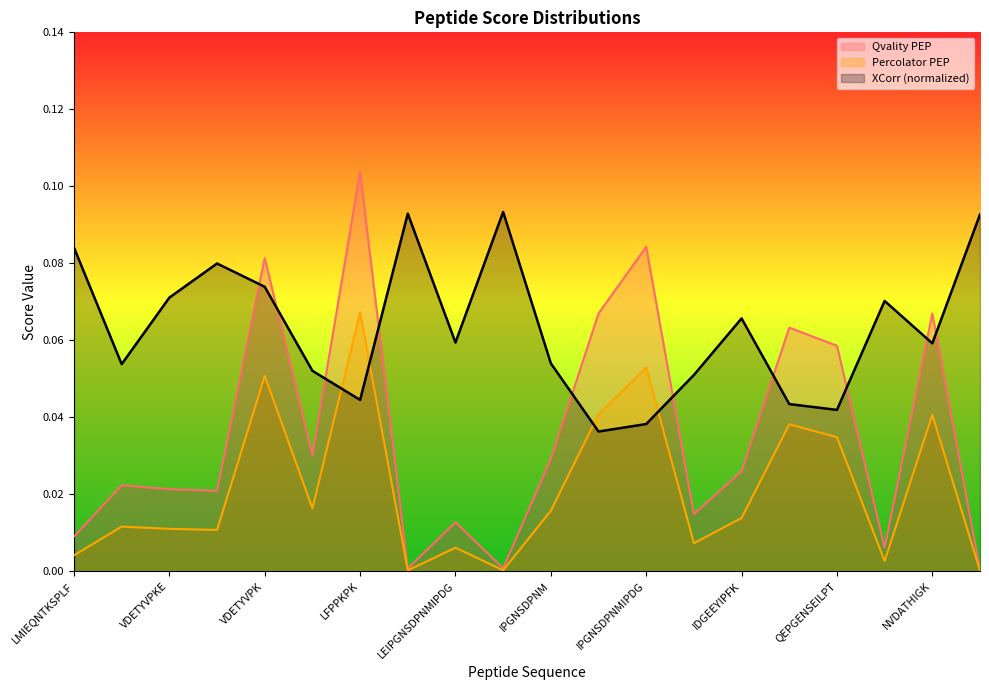

Where is Qvality PEP nearest to the value 0?

LVDGKGVPIPNK